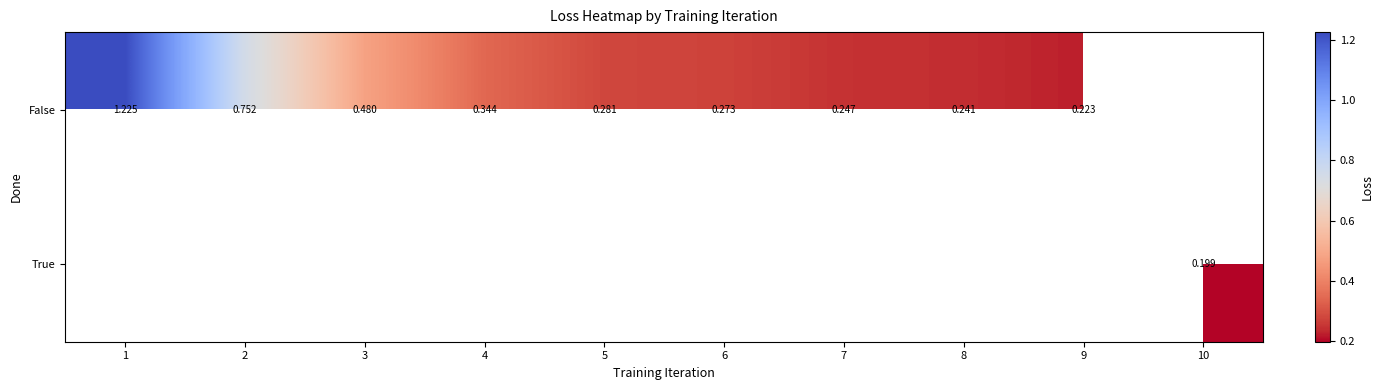

Which category has the highest value across all series?

1